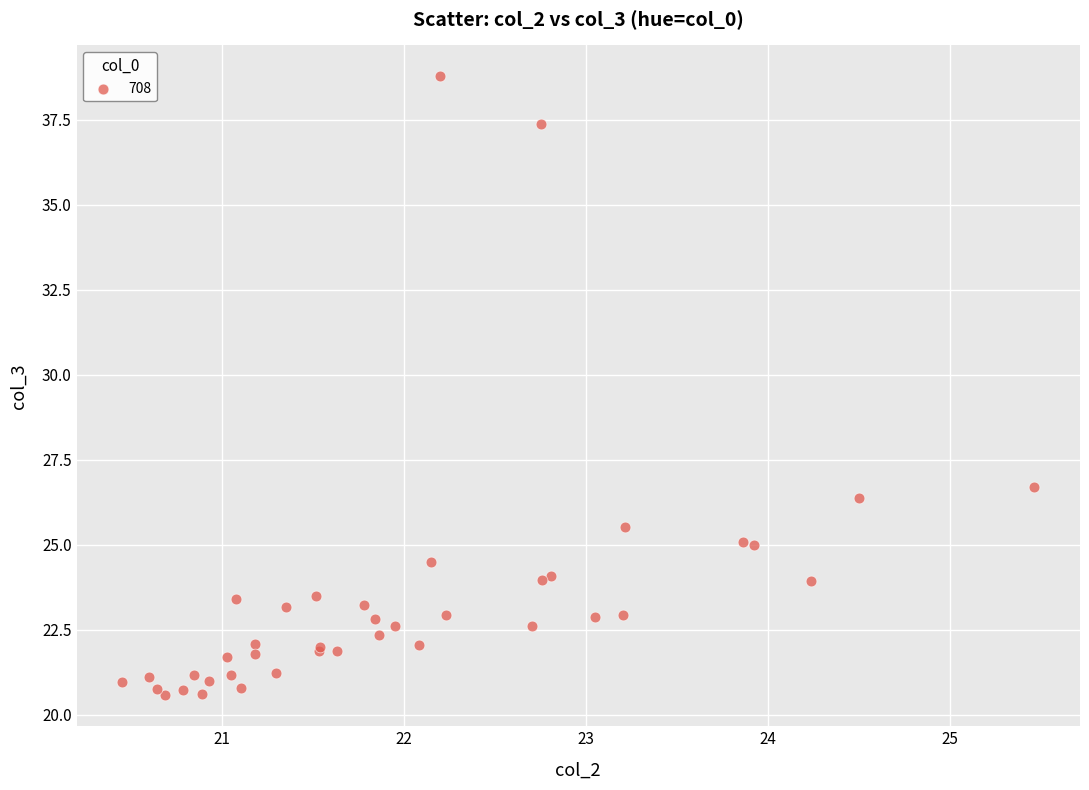

What Y value in the scatter plot is closest to 29?

26.7